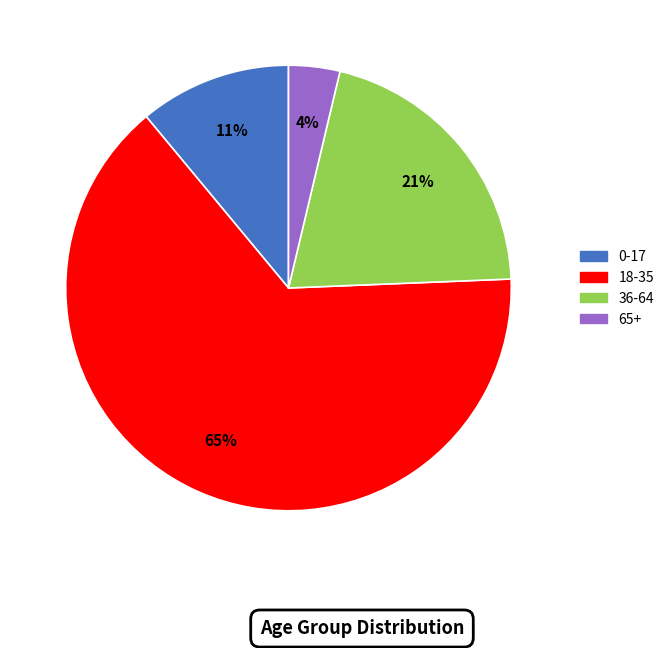

What percentage is the 65+ slice, to the nearest percent?

4%